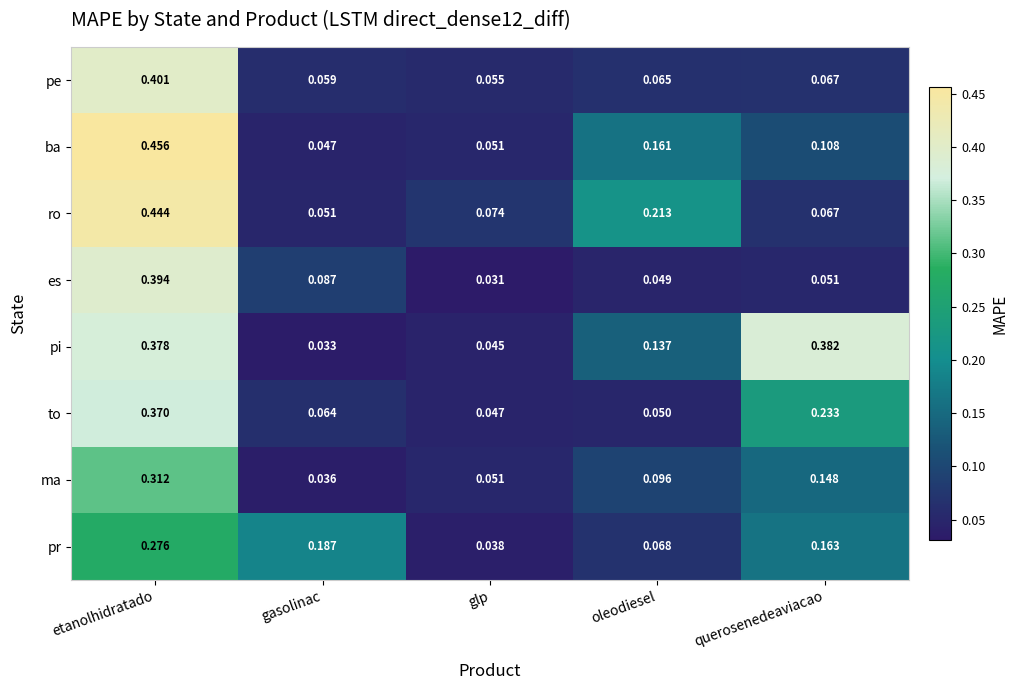

Where is pe nearest to the value 0?

glp